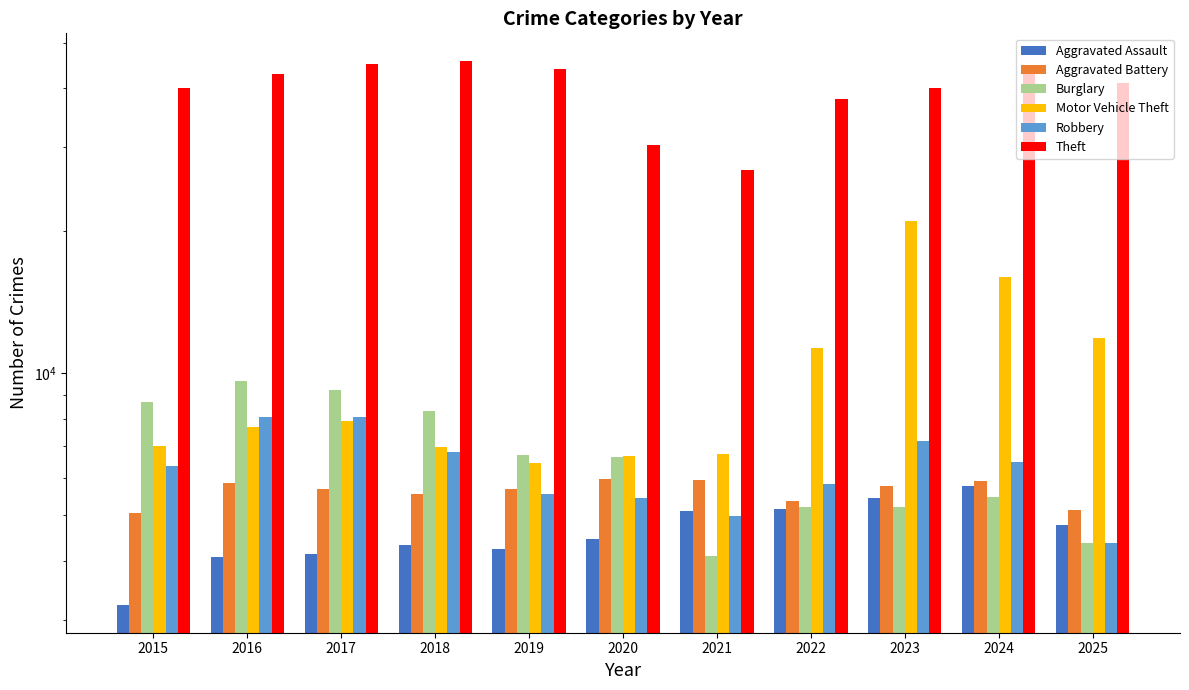

What is the difference between the Aggravated Assault values at 2025 and 2020?

299